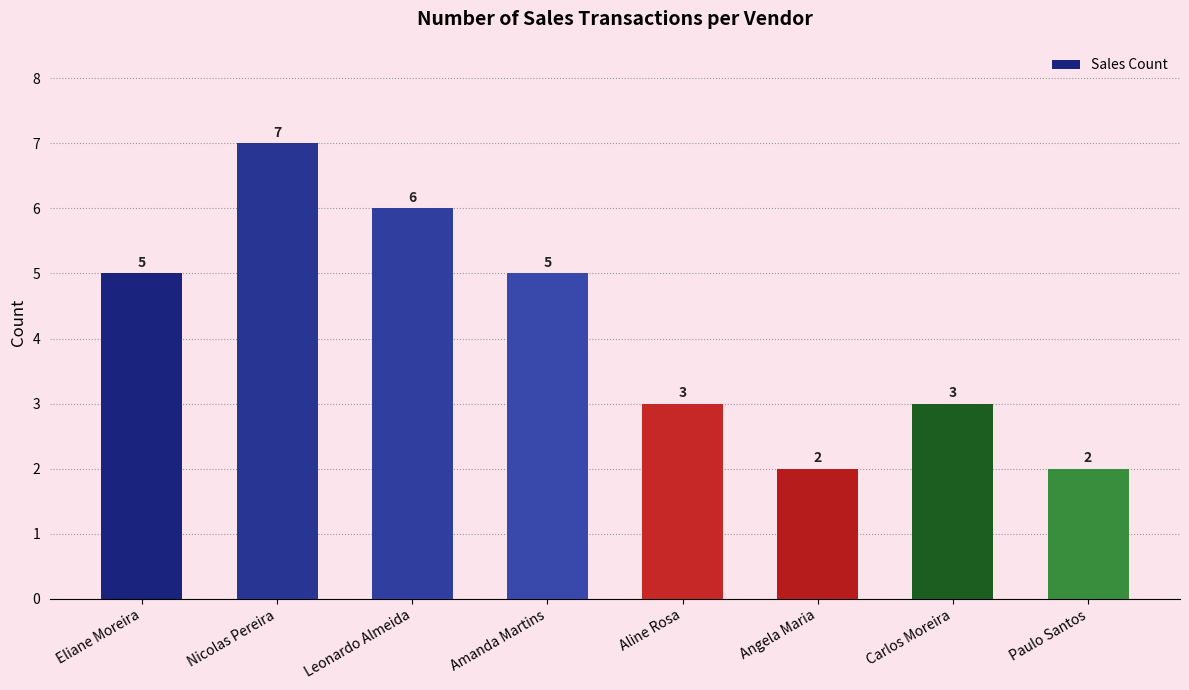

Which has a higher value, Paulo Santos or Eliane Moreira?

Eliane Moreira